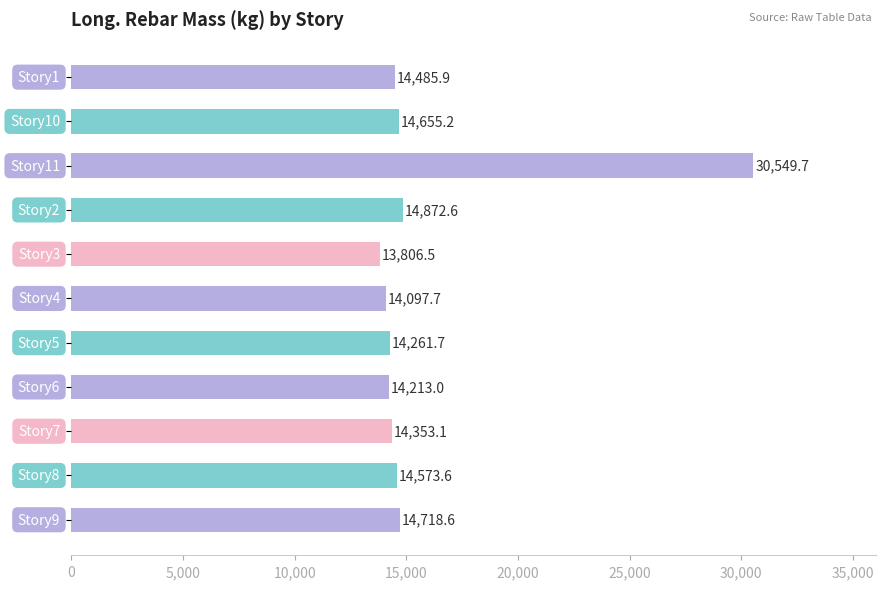

What is the greatest value displayed?

30549.7